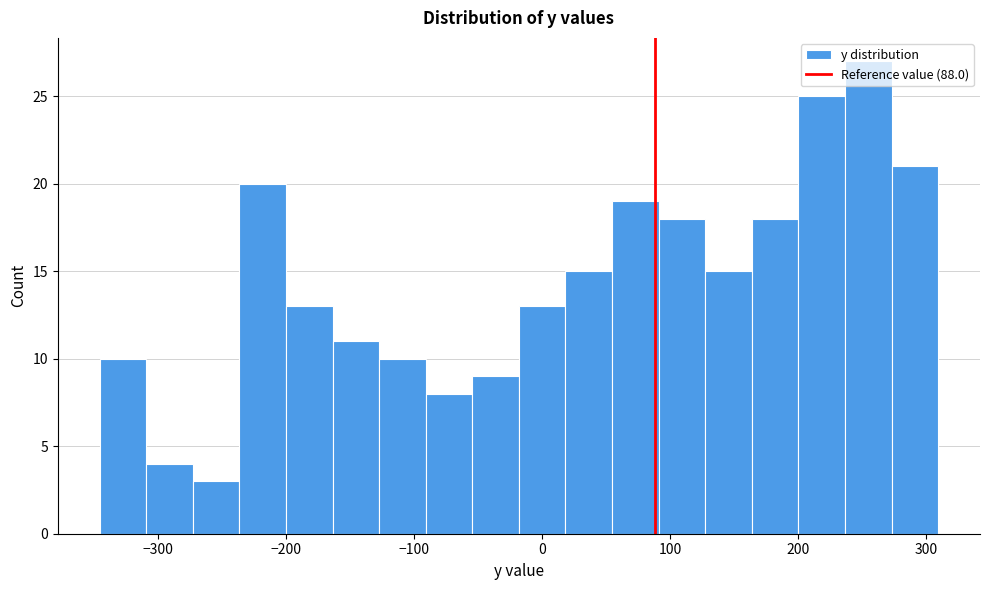

Around what value on the x-axis is the tallest bar? Give the approximate position of its centre, as read against the axis.

250